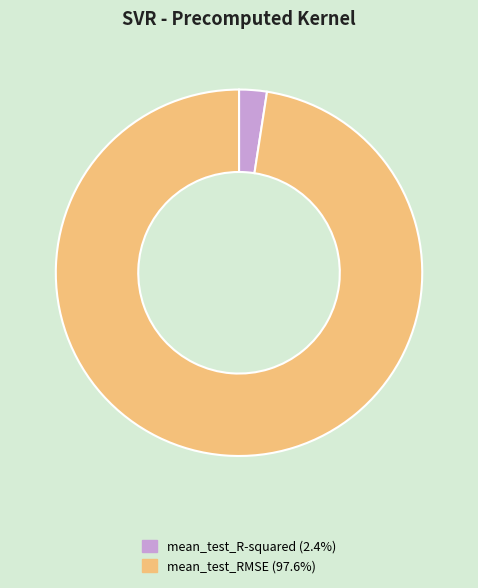

Which has a higher value, mean_test_RMSE or mean_test_R-squared?

mean_test_RMSE